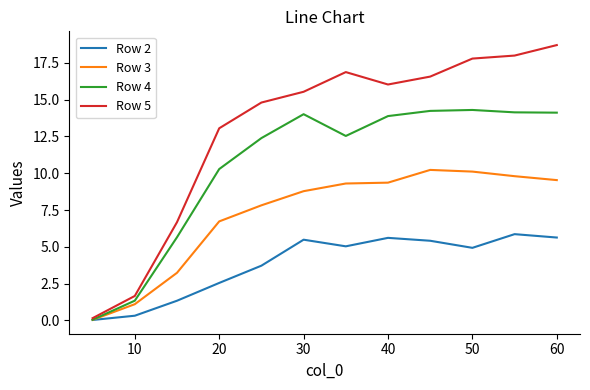

Which series has the largest total across all categories?

Row 5